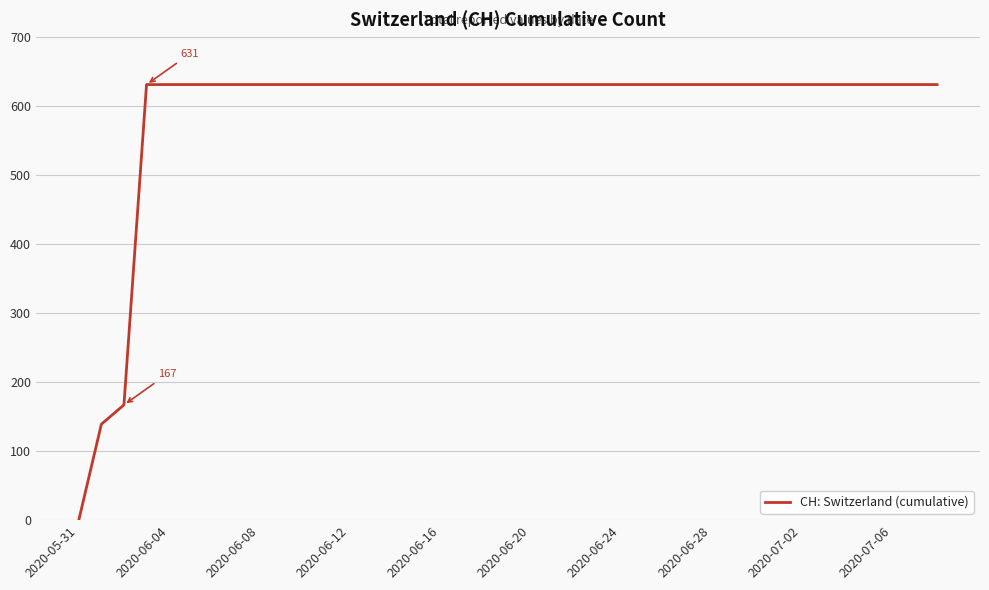

What is the maximum value shown in the chart?

631